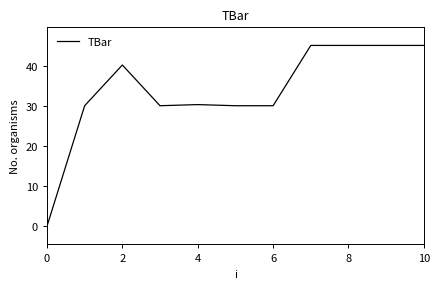

What is the difference between the maximum and minimum values?

45.0